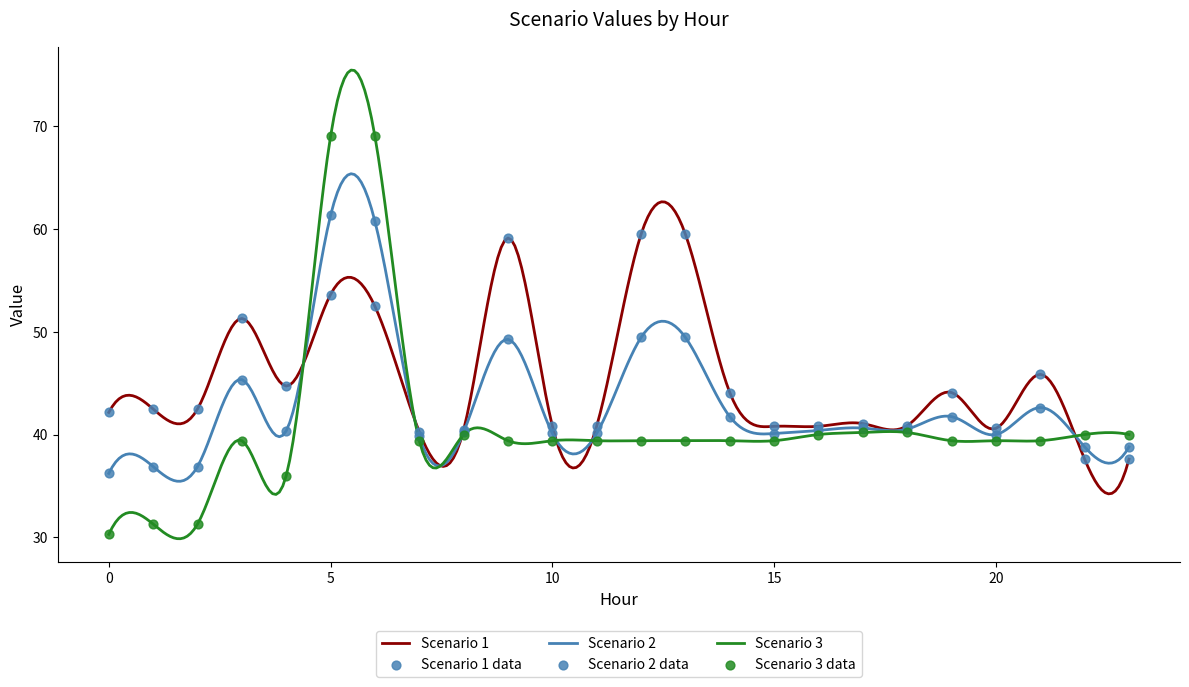

Which series has the largest total across all categories?

Scenario 1